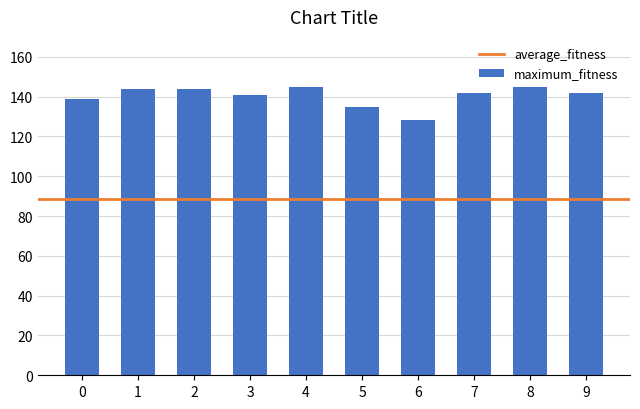

What is the ratio of the value at 2 to the value at 3?

1.0